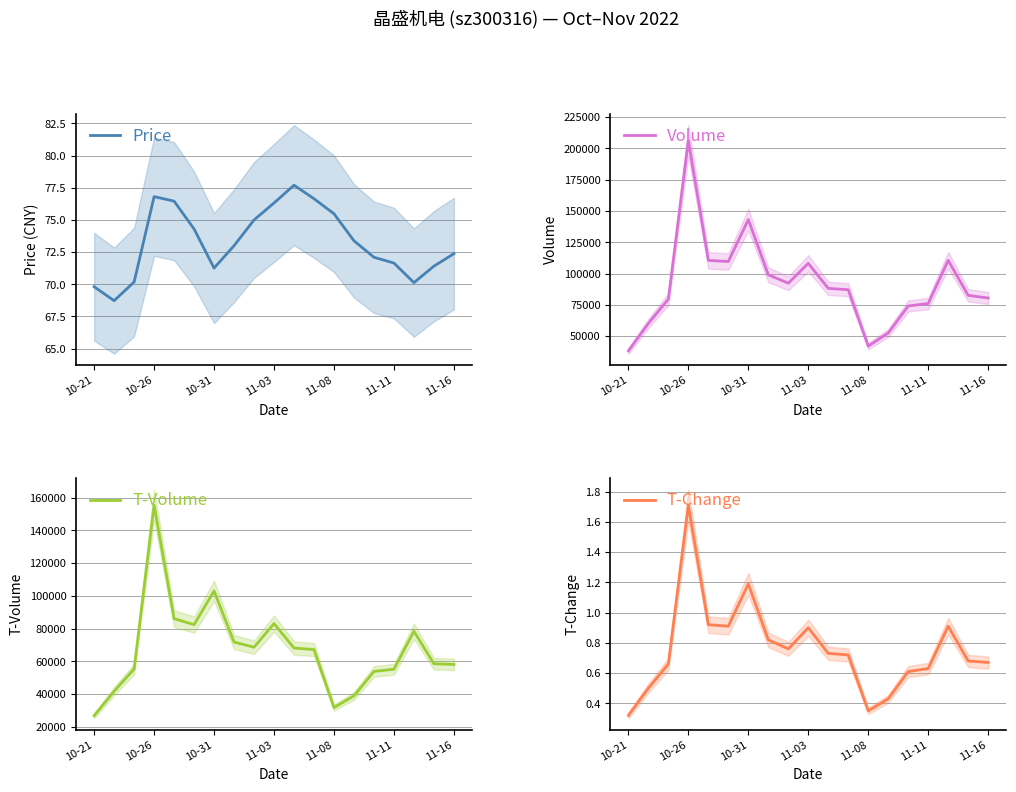

At which label does T-Volume reach its minimum?

10-21